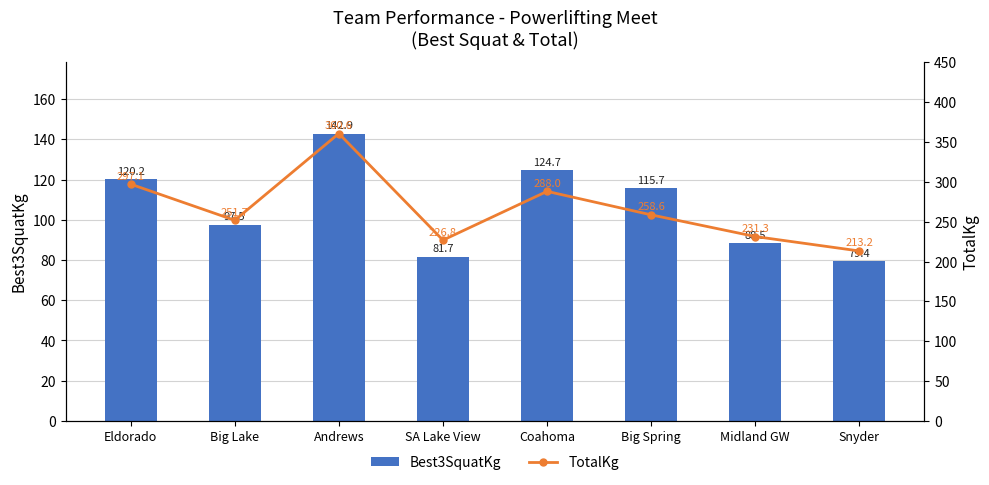

What are all the series names shown in the legend?

Best3SquatKg, TotalKg